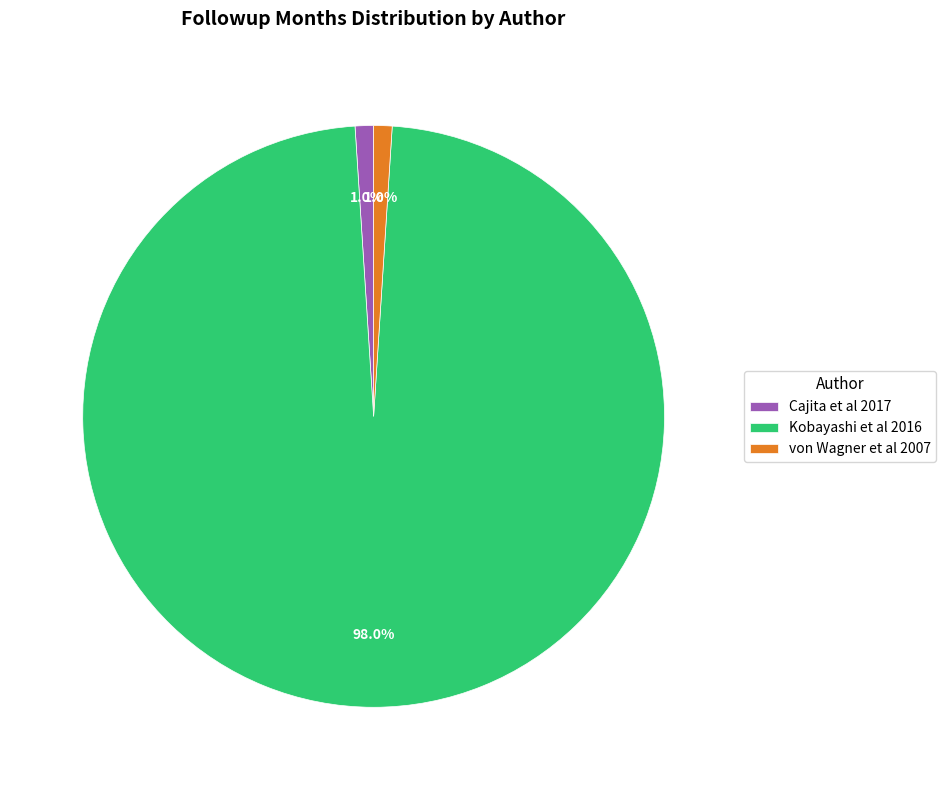

How many segments does this pie chart have?

3